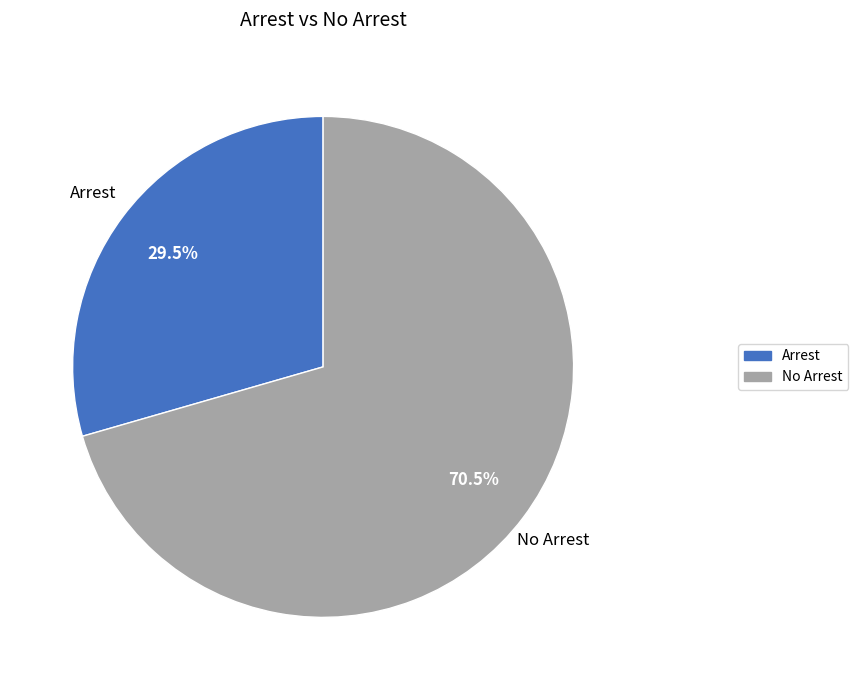

Rank the categories by value from lowest to highest.

Arrest, No Arrest